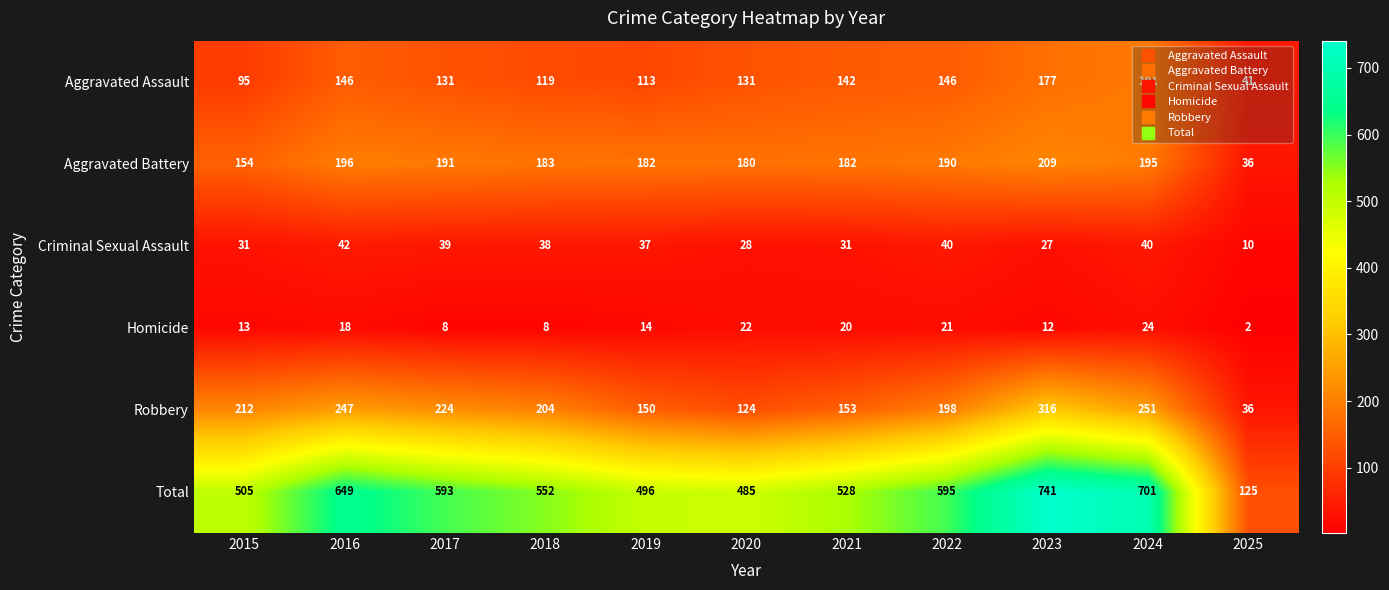

At which category is the sum across all series the highest?

2023